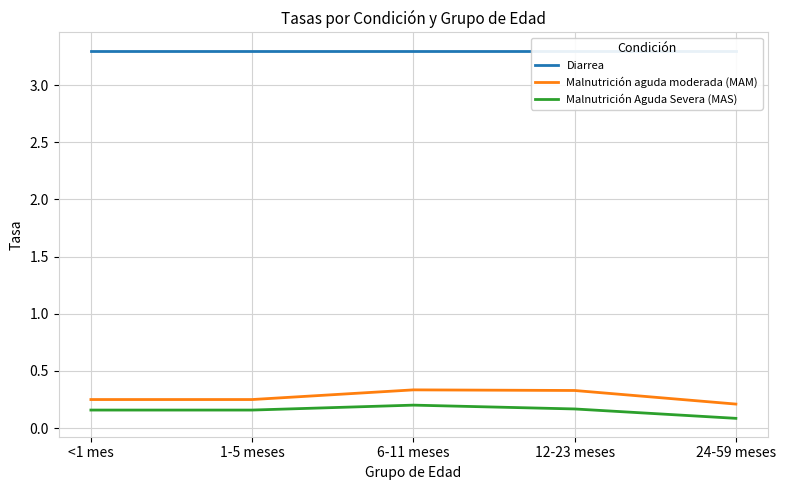

What is the approximate value of Malnutrición aguda moderada (MAM) at 24-59 meses?

0.2